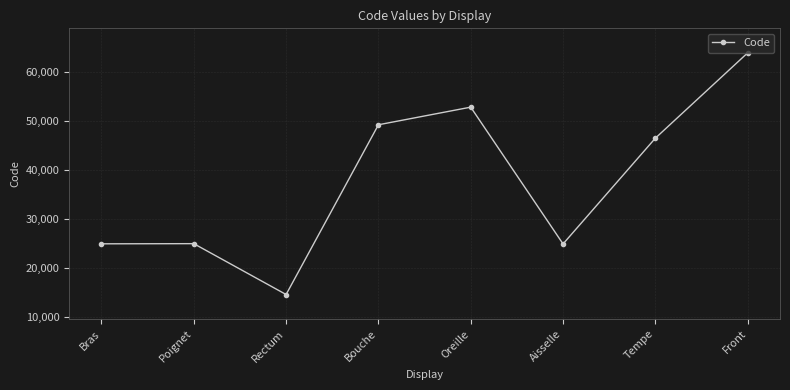

How many categories are shown in the chart?

8